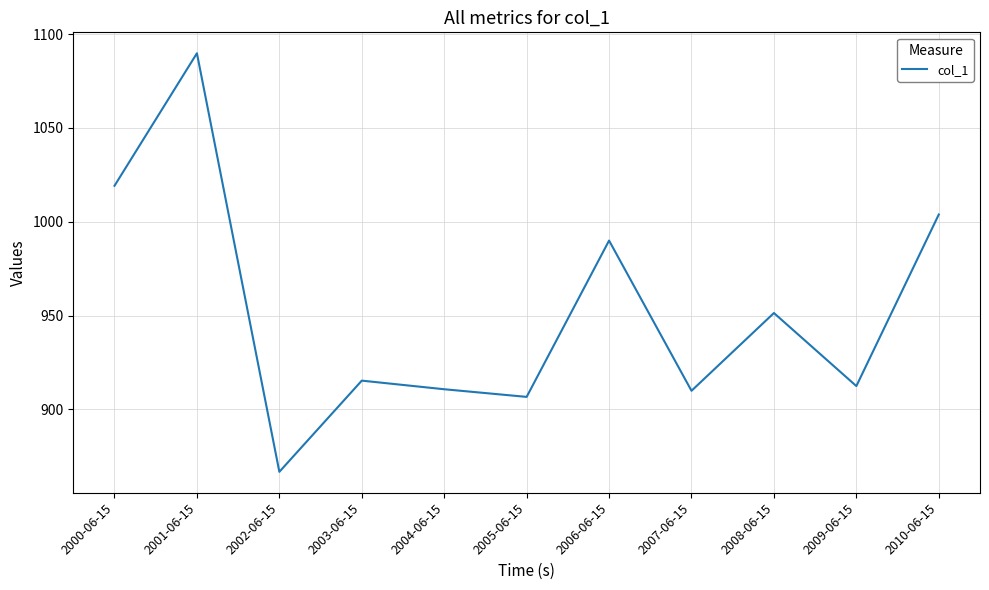

The value at 2009-06-15 is 912.4. True or false?

True